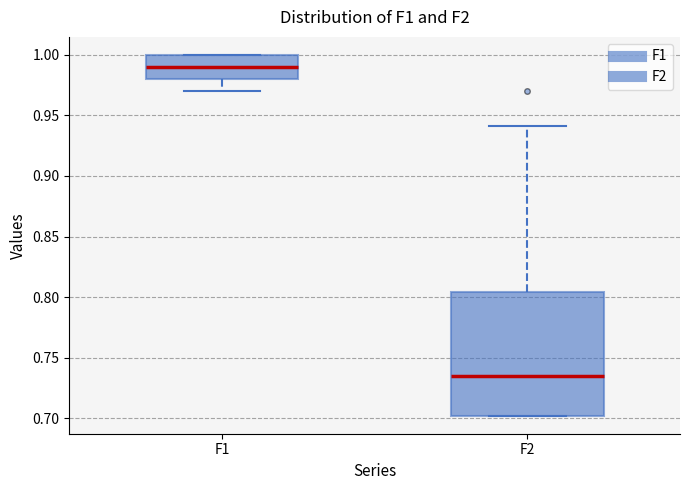

Which box's median line is the lowest?

F2